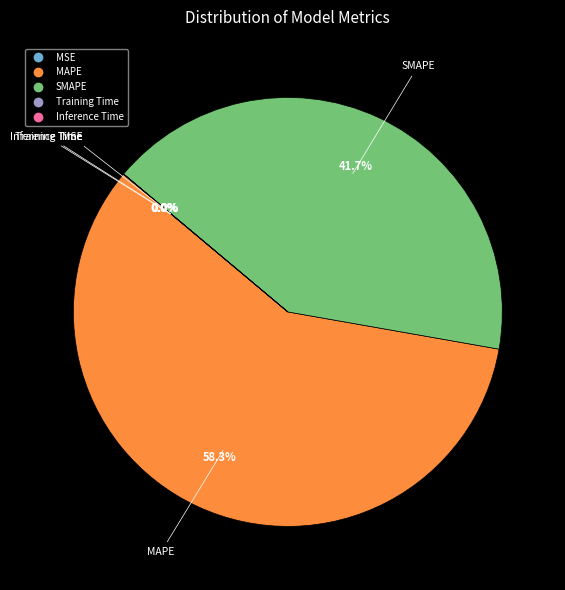

What portion of the pie excludes MAPE?

41.7%